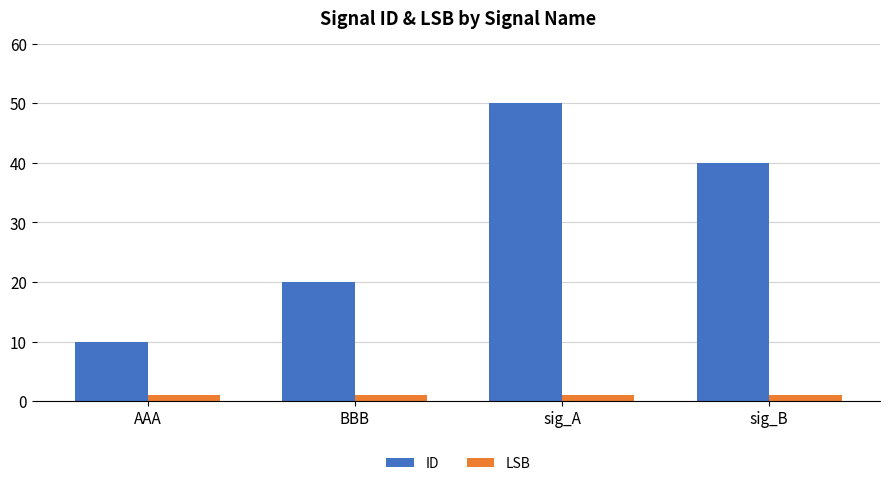

What position from the right is sig_B?

1